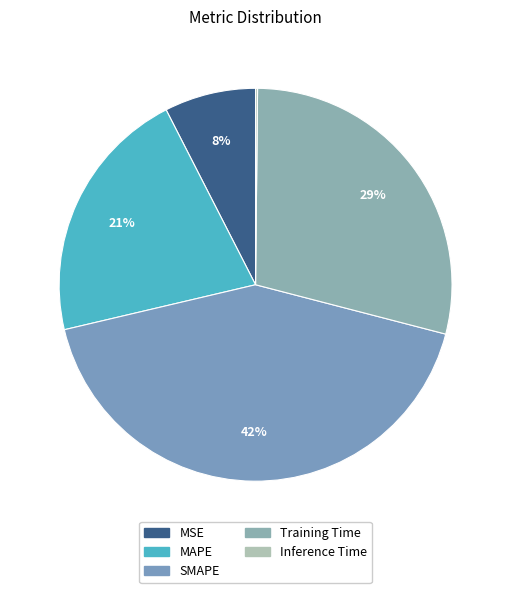

Combined, what portion of the pie is MSE and Training Time?

36.4%